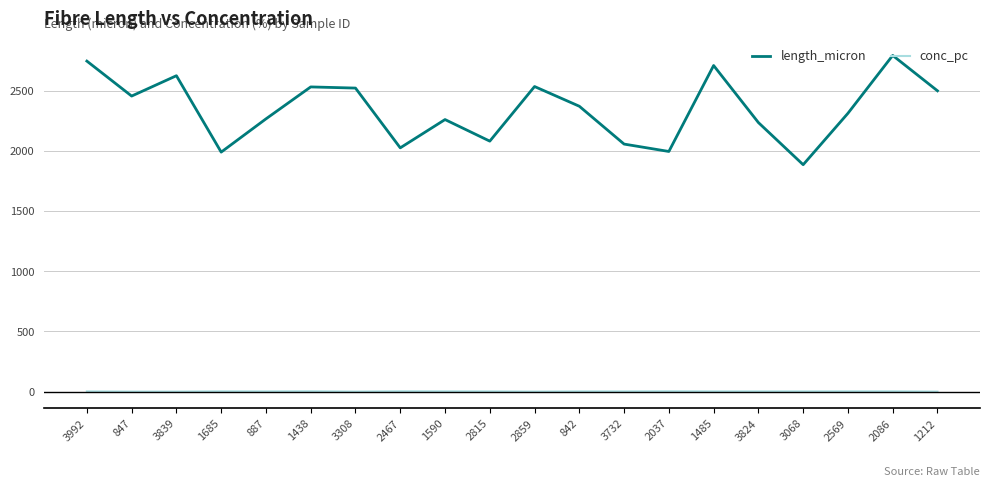

Does the chart display data point markers on the line(s)?

No